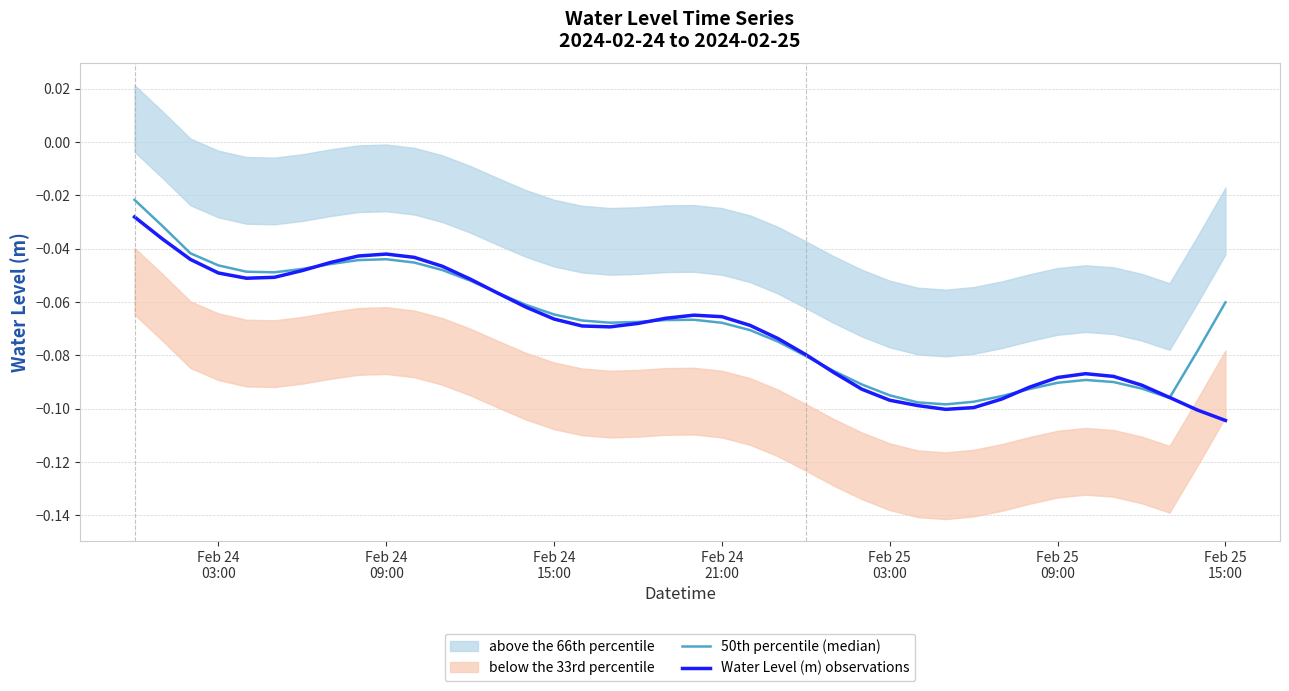

Reading left to right, transcribe all the data shown in this chart.

50th percentile (median): -0.0	-0.0	-0.0	-0.0	-0.0	-0.0	-0.0	-0.0	-0.0	-0.0	-0.0	-0.0	-0.1	-0.1	-0.1	-0.1	-0.1	-0.1	-0.1	-0.1	-0.1	-0.1	-0.1	-0.1	-0.1	-0.1	-0.1	-0.1	-0.1	-0.1	-0.1	-0.1	-0.1	-0.1	-0.1	-0.1	-0.1	-0.1	-0.1	-0.1
Water Level (m) observations: -0.0	-0.0	-0.0	-0.0	-0.1	-0.1	-0.0	-0.0	-0.0	-0.0	-0.0	-0.0	-0.1	-0.1	-0.1	-0.1	-0.1	-0.1	-0.1	-0.1	-0.1	-0.1	-0.1	-0.1	-0.1	-0.1	-0.1	-0.1	-0.1	-0.1	-0.1	-0.1	-0.1	-0.1	-0.1	-0.1	-0.1	-0.1	-0.1	-0.1